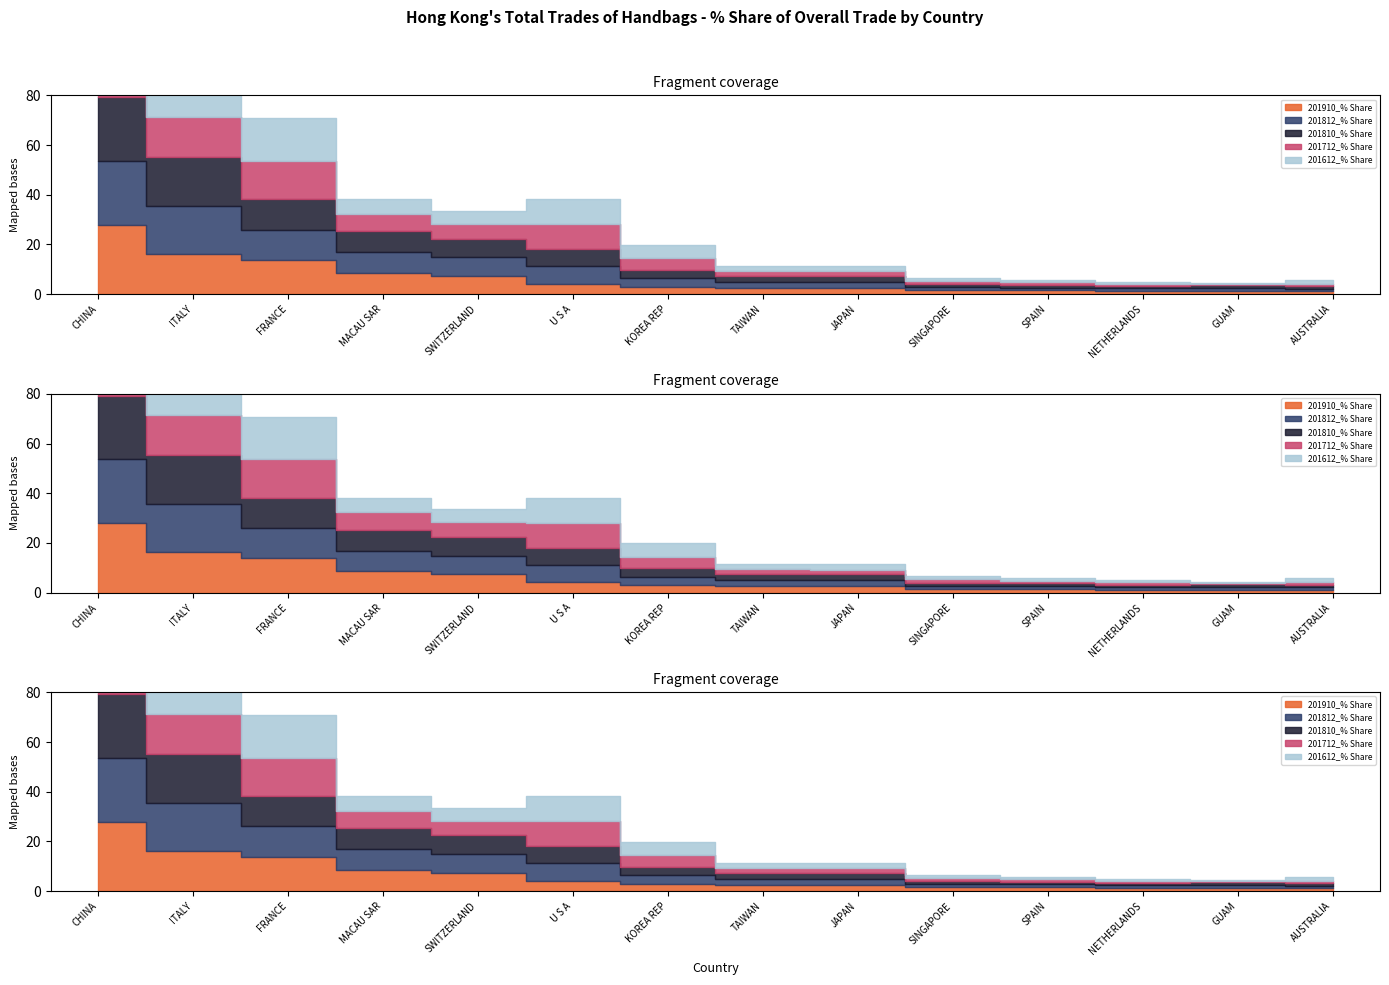

What is the difference between the 201812_% Share values at FRANCE and JAPAN?

9.8